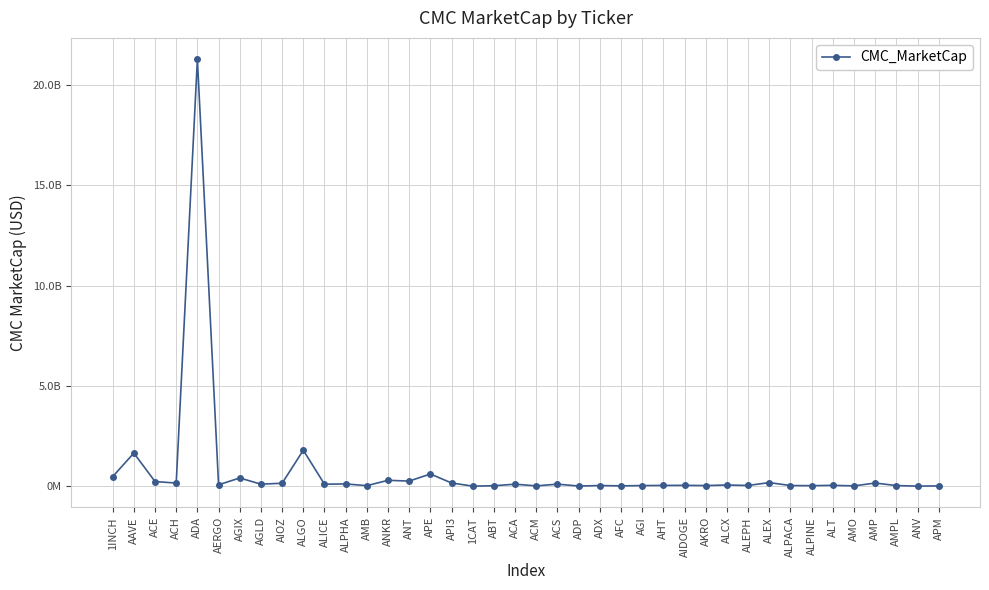

Reading left to right, transcribe all the data shown in this chart.

473719193.1	1647734456.9	228316130.9	153470726.7	21289894375.3	66721460.8	406901818.9	97463175.3	143358909.3	1789976521.8	96895698.3	109099641.0	24123858.6	289665218.2	251937892.8	605411556.0	156964402.2	0.0	19078138.4	96179059.7	11953898.5	98113795.2	4948058.2	28352955.8	13622594.7	27251129.7	35046913.9	39321217.3	27641861.2	56608386.5	32284317.0	175745716.7	29447038.0	22271142.3	39872978.7	11881632.0	152961393.8	28816092.5	0.0	11081733.4